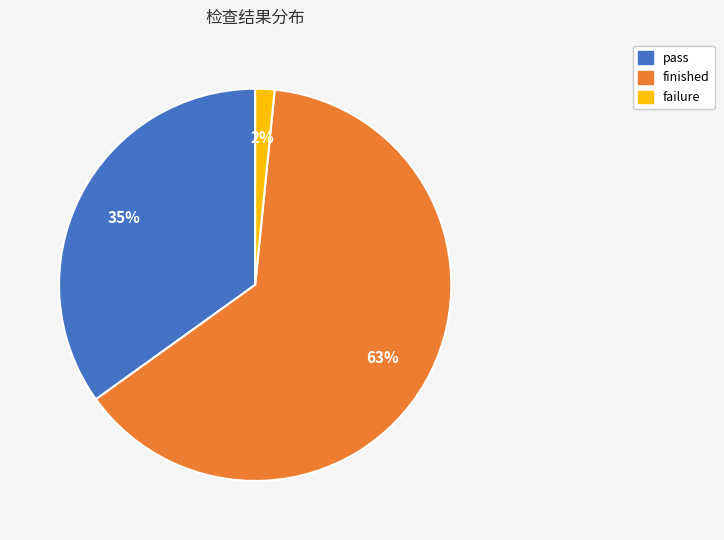

True or false: failure accounts for 2% of the total.

True